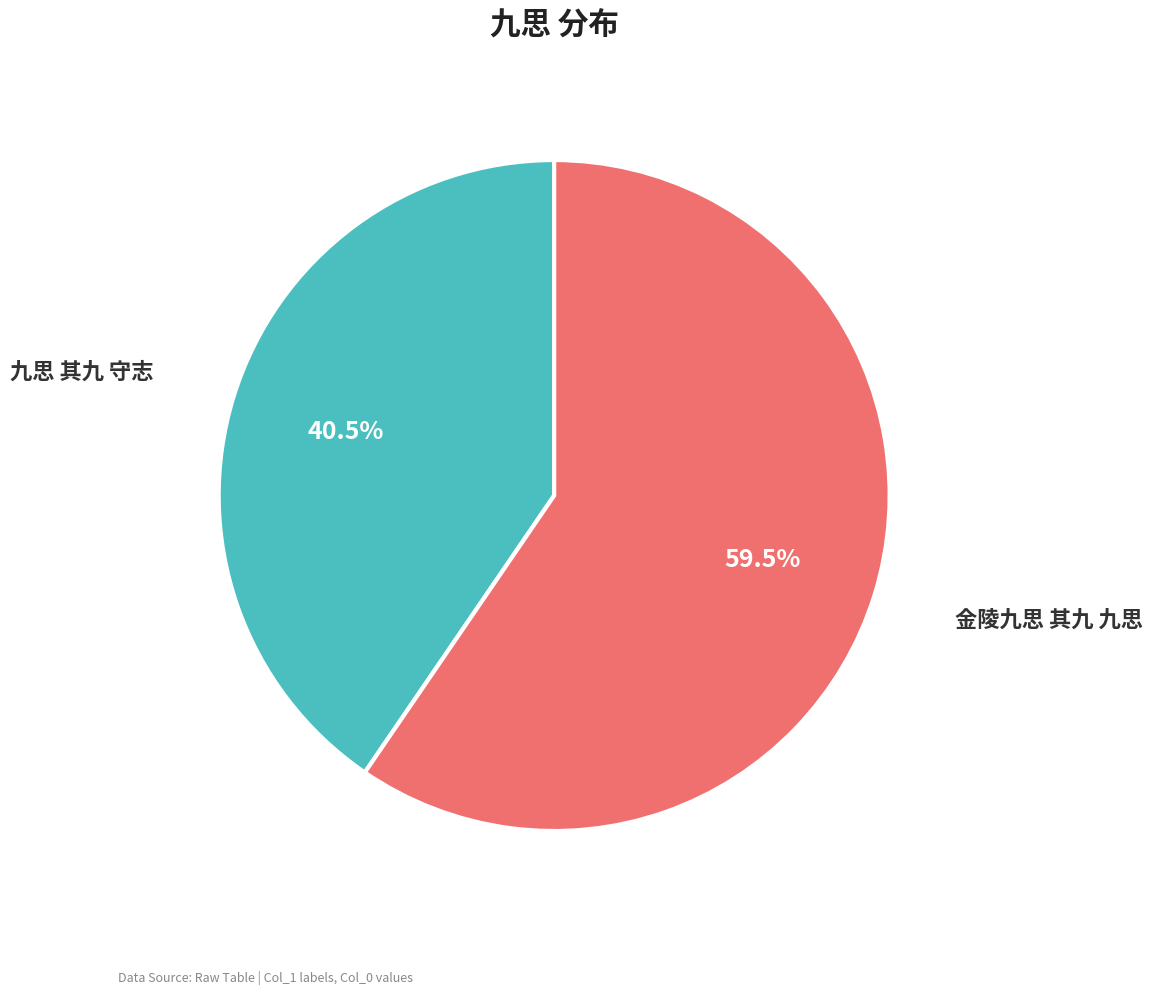

Does any single category account for the majority?

Yes